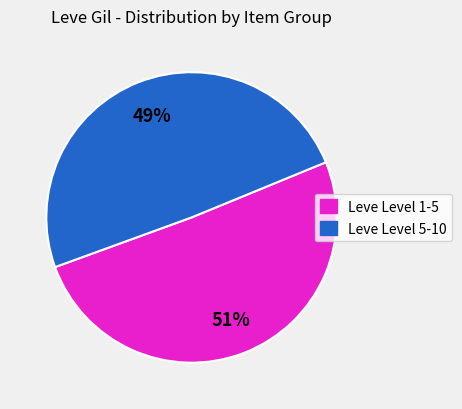

How many segments does this pie chart have?

2